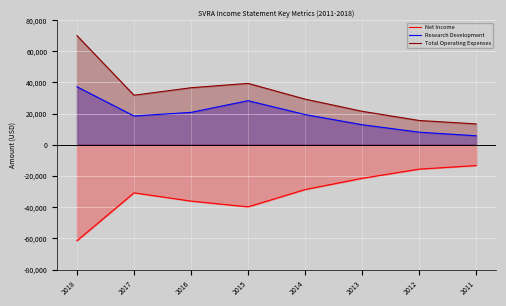

What is the sum of all Research Development values?

151000